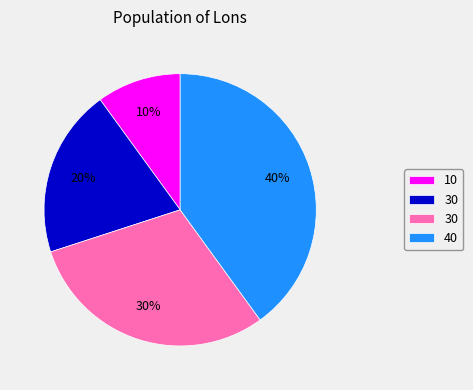

Count the number of slices in the pie.

4